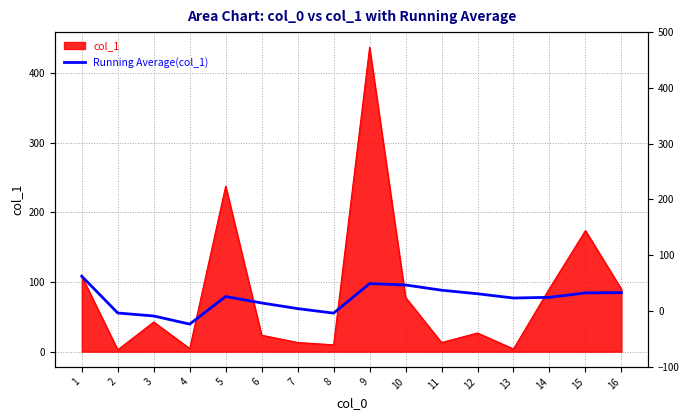

Reading left to right, transcribe all the data shown in this chart.

108.3	55.5	51.2	39.5	79.1	69.9	61.8	55.3	97.7	95.7	88.2	83.1	77.0	78.0	84.4	84.7